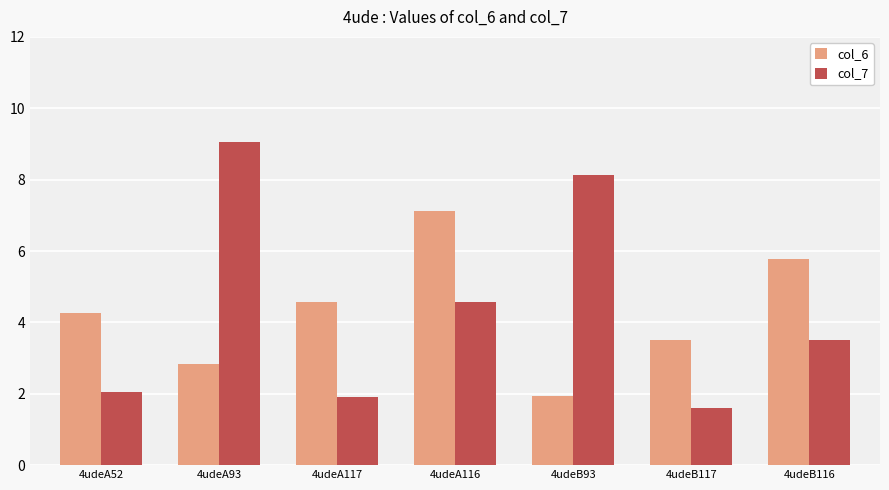

What is the average value of the col_7 series?

4.4